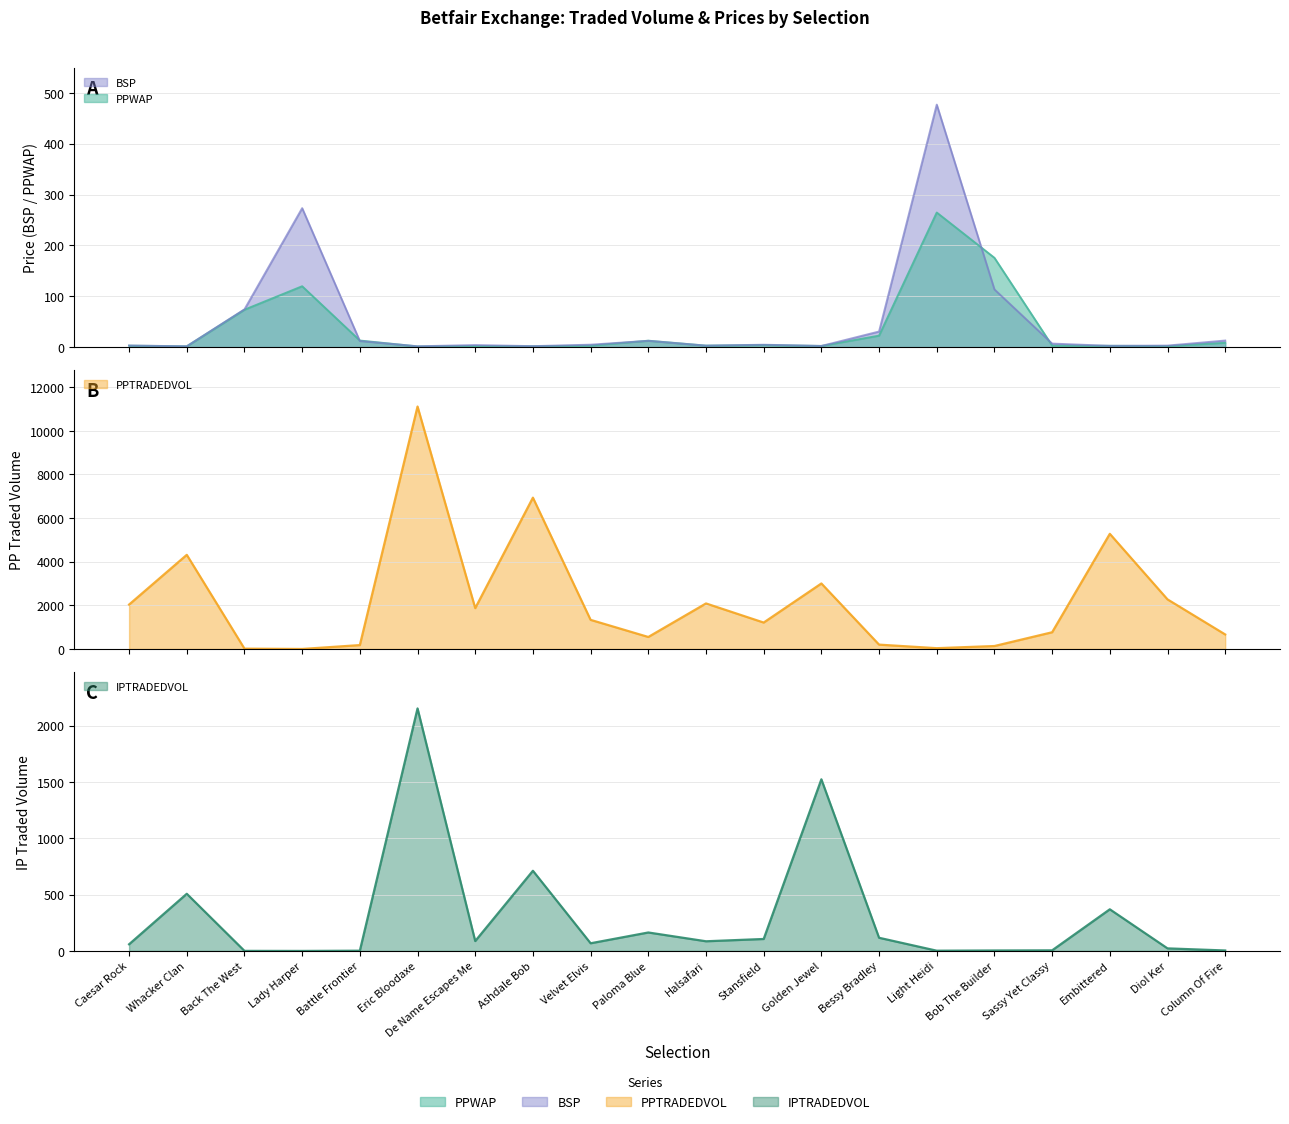

True or false: PPWAP and BSP intersect in this chart.

True